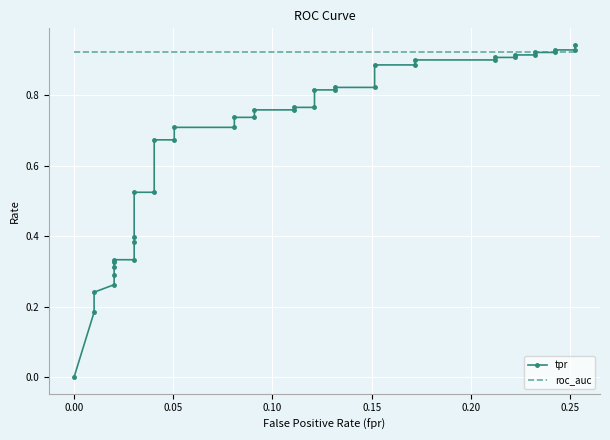

What is the average value of the roc_auc series?

0.9